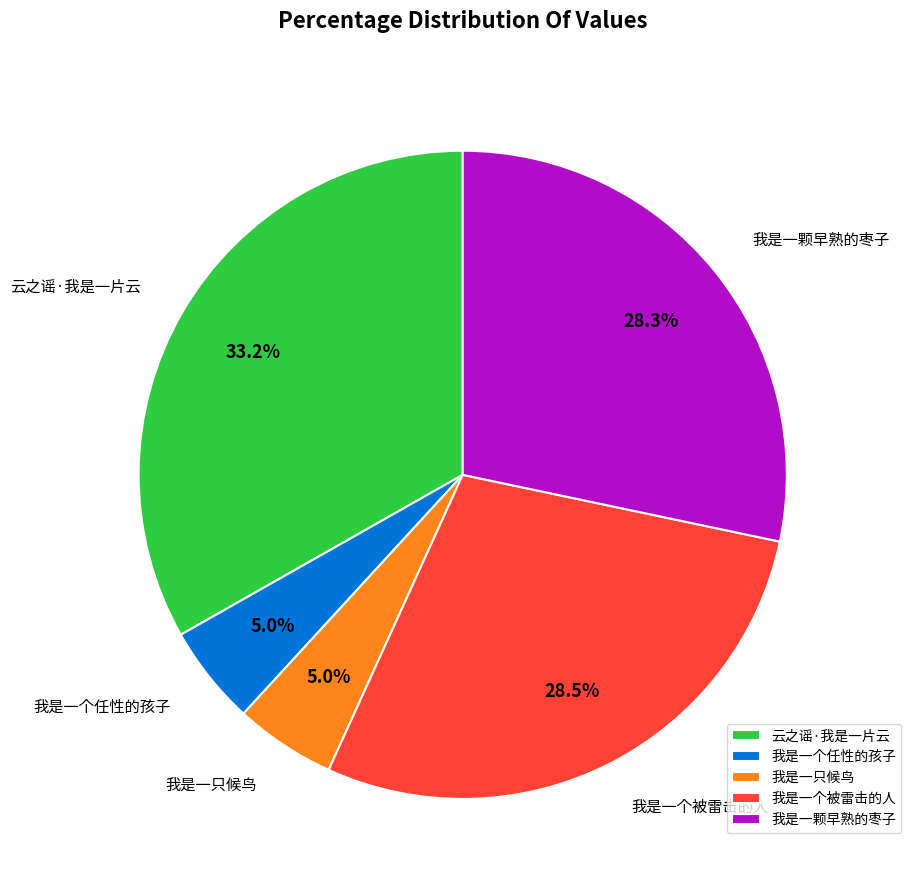

Count the number of slices in the pie.

5